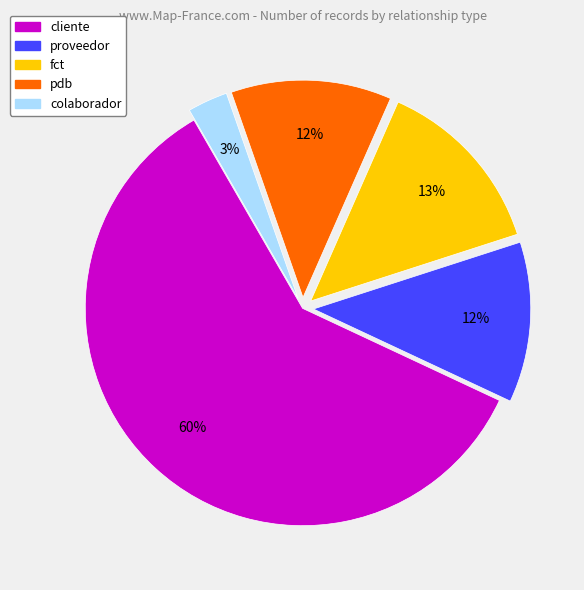

True or false: proveedor accounts for 12% of the total.

True